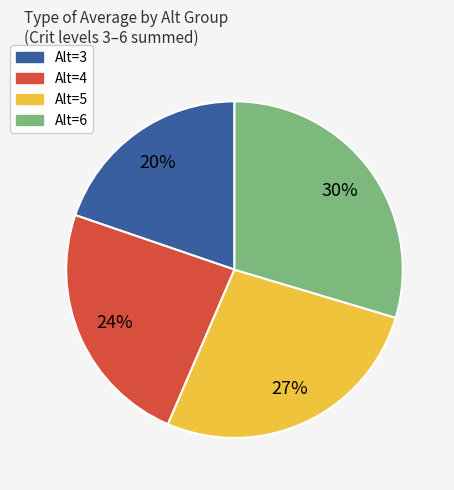

To the nearest percent, what is the average slice percentage?

25%